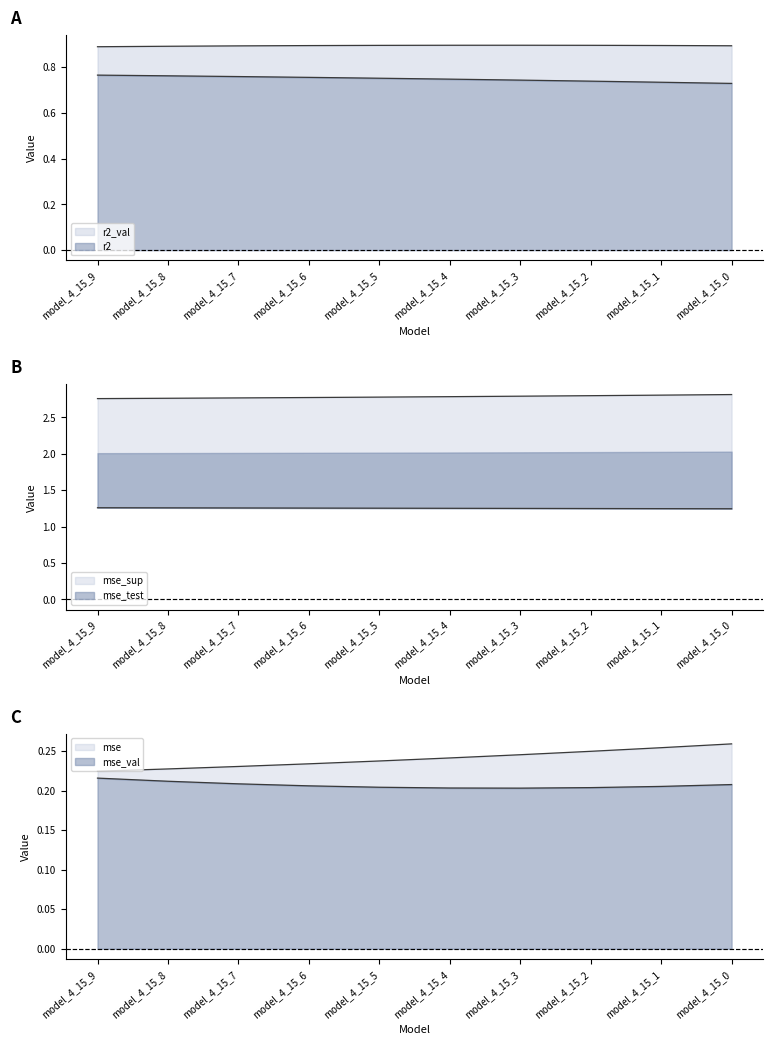

The mse_val series shows 0.1 at model_4_15_5. True or false?

False